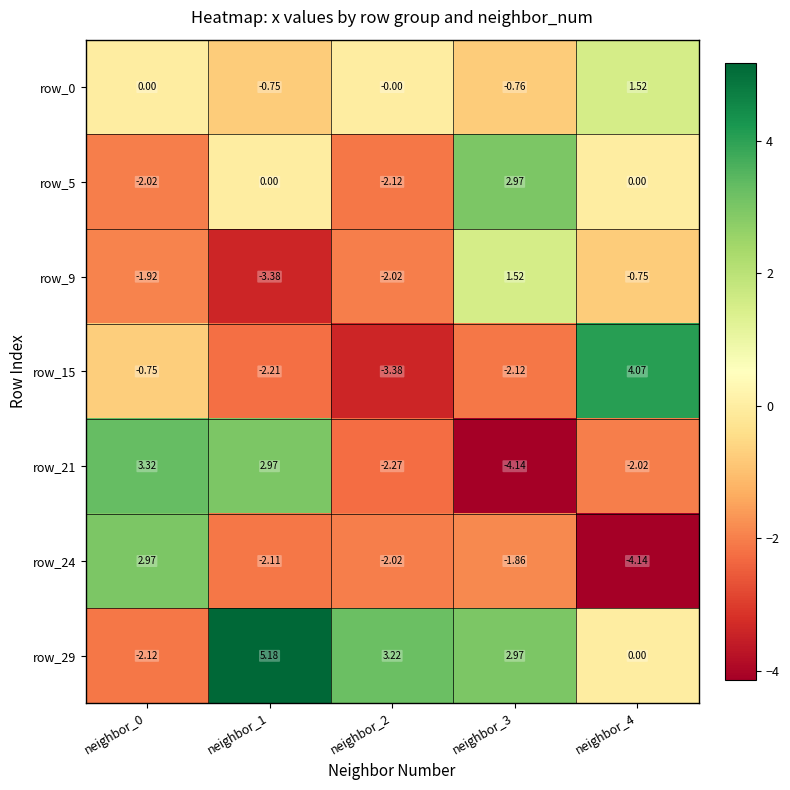

What is the total value across all series at neighbor_2?

-8.6